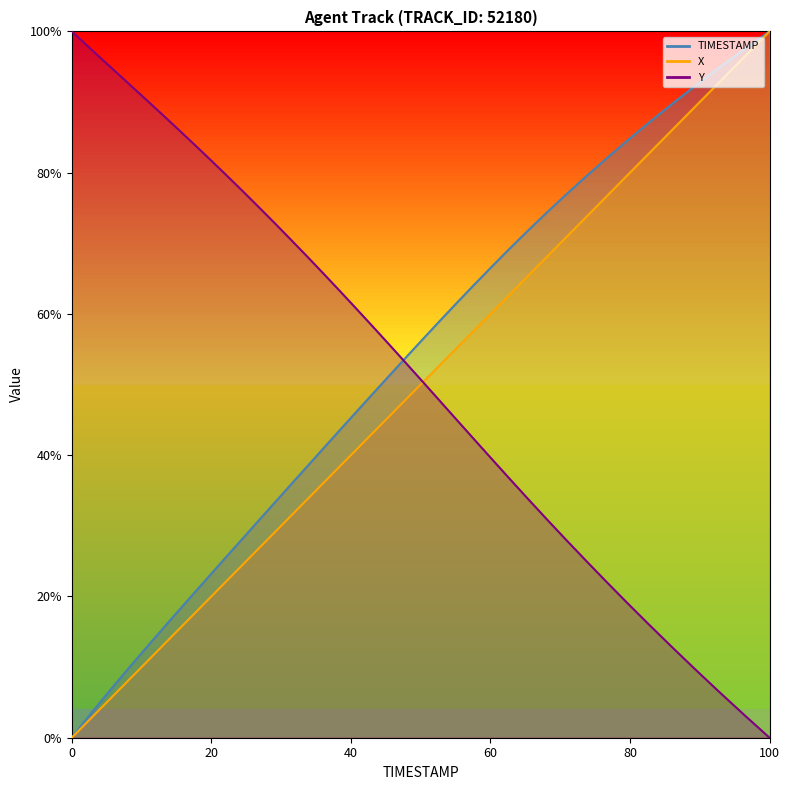

How many positive values does the Y series have?

39